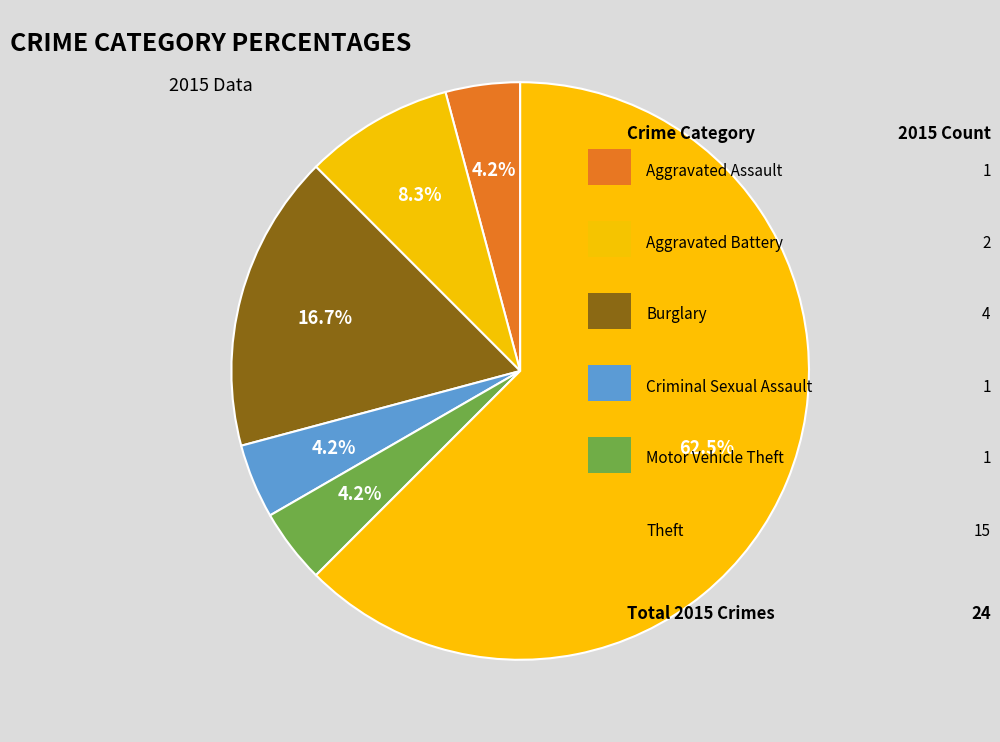

Count the number of slices in the pie.

6